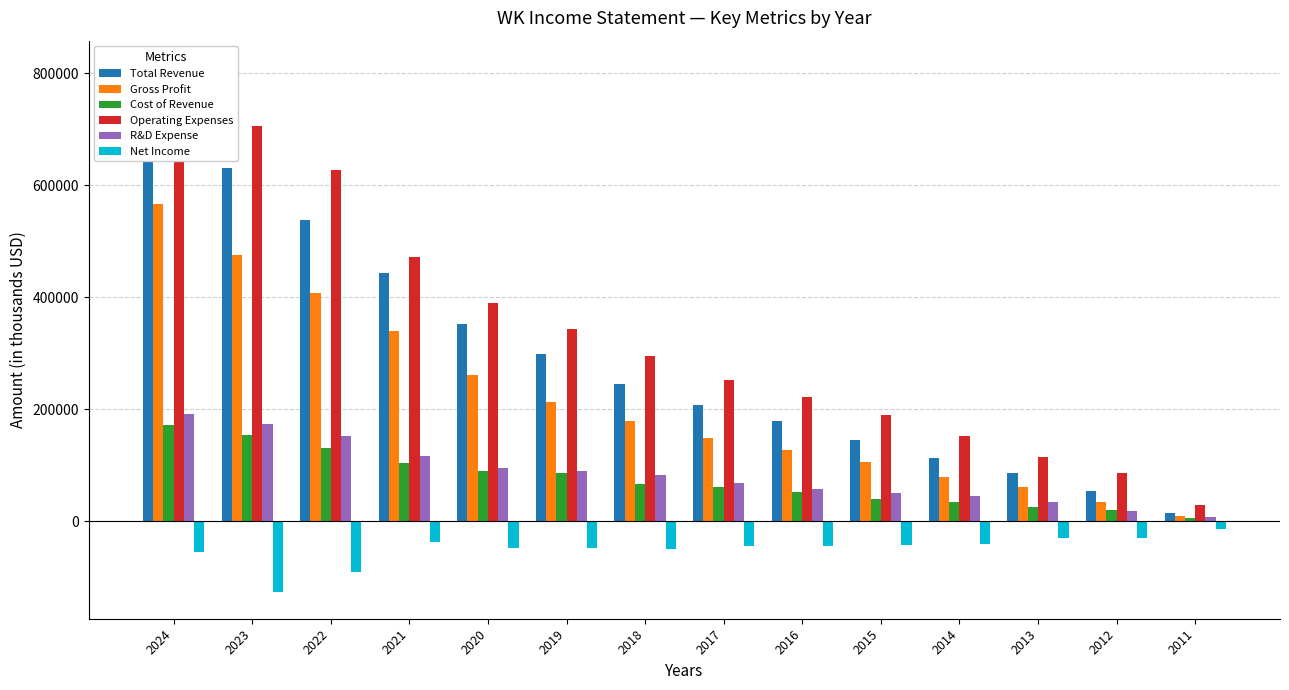

Does the chart contain stacked bars?

No